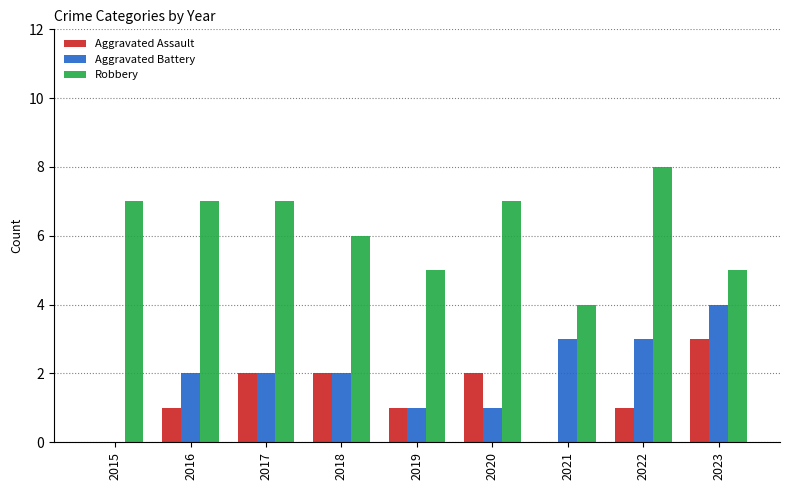

At which category does the chart reach its peak across all series?

2022